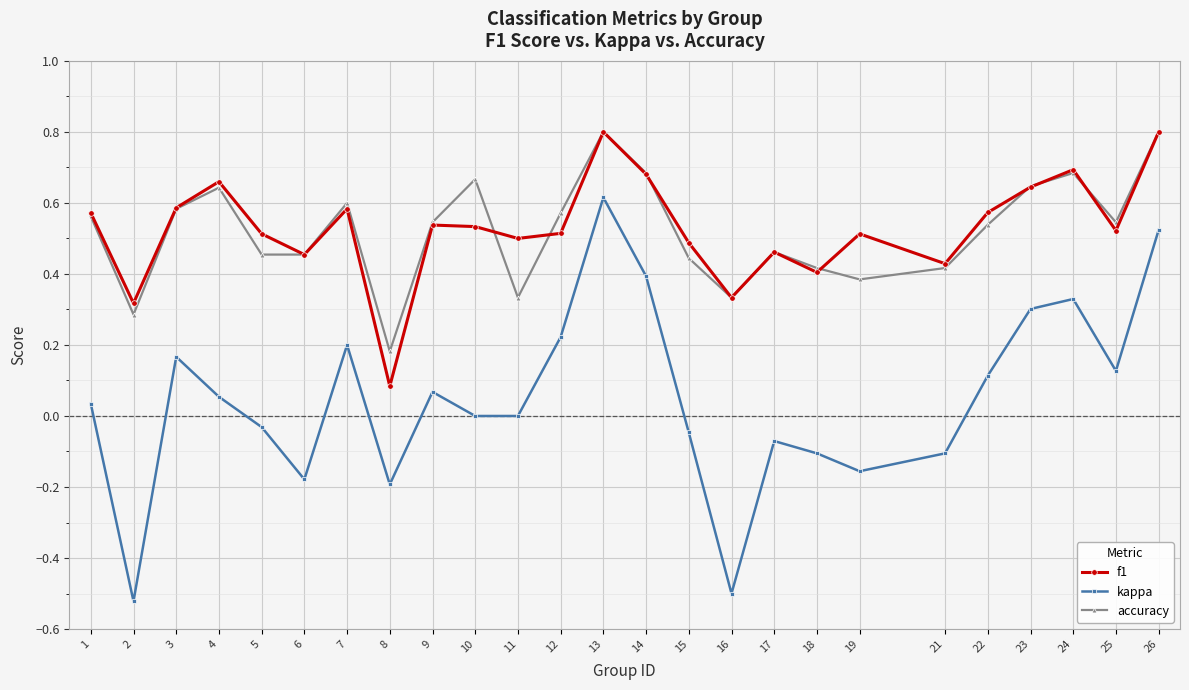

True or false: f1 and kappa cross at least once.

False